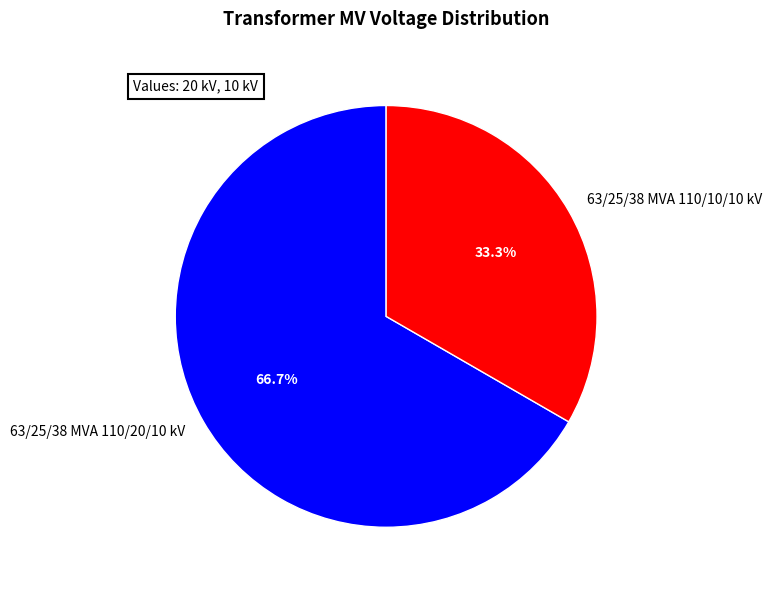

What is the majority slice?

63/25/38 MVA 110/20/10 kV